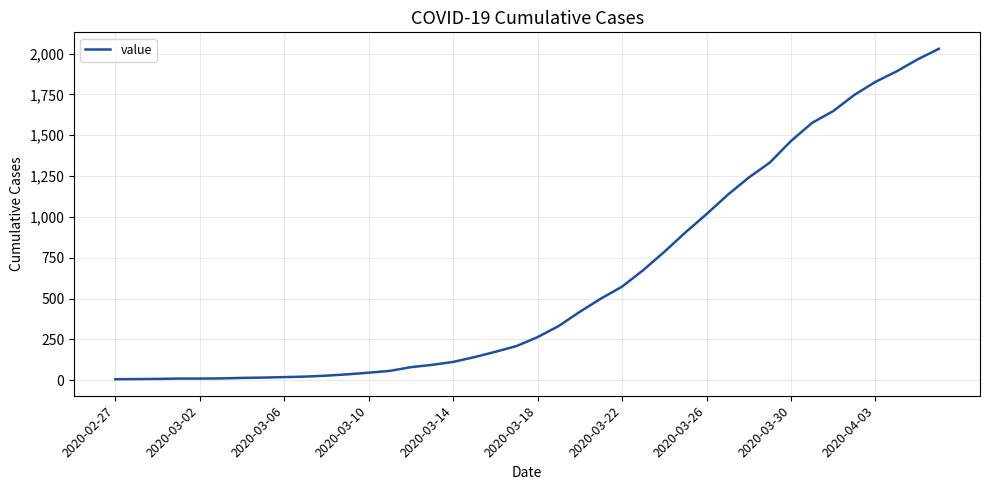

What is the greatest value displayed?

2029